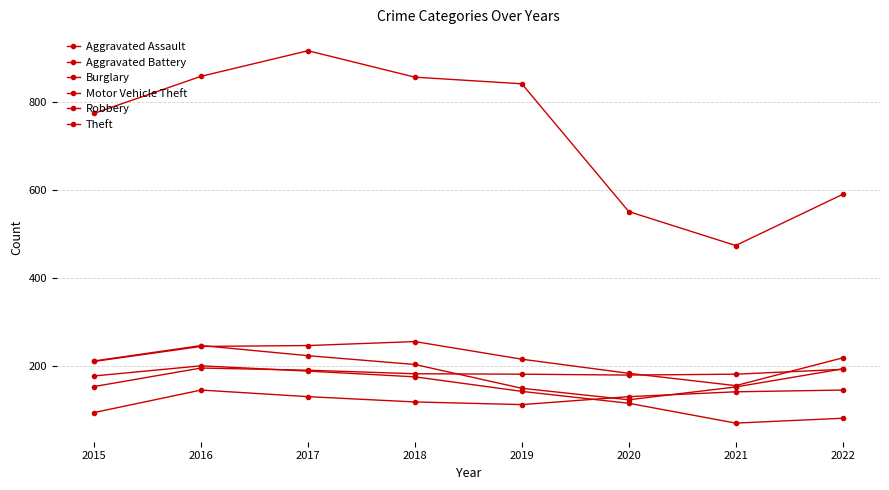

What is the difference between the Aggravated Battery values at 2022 and 2017?

2